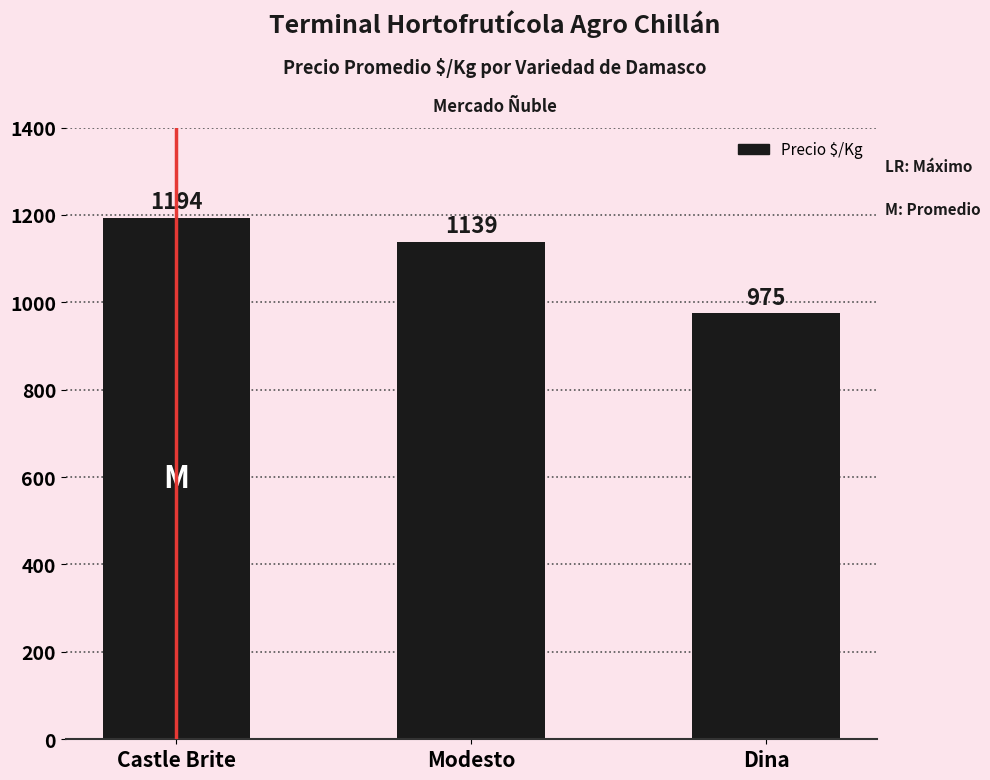

The value at Castle Brite is 1194. True or false?

True